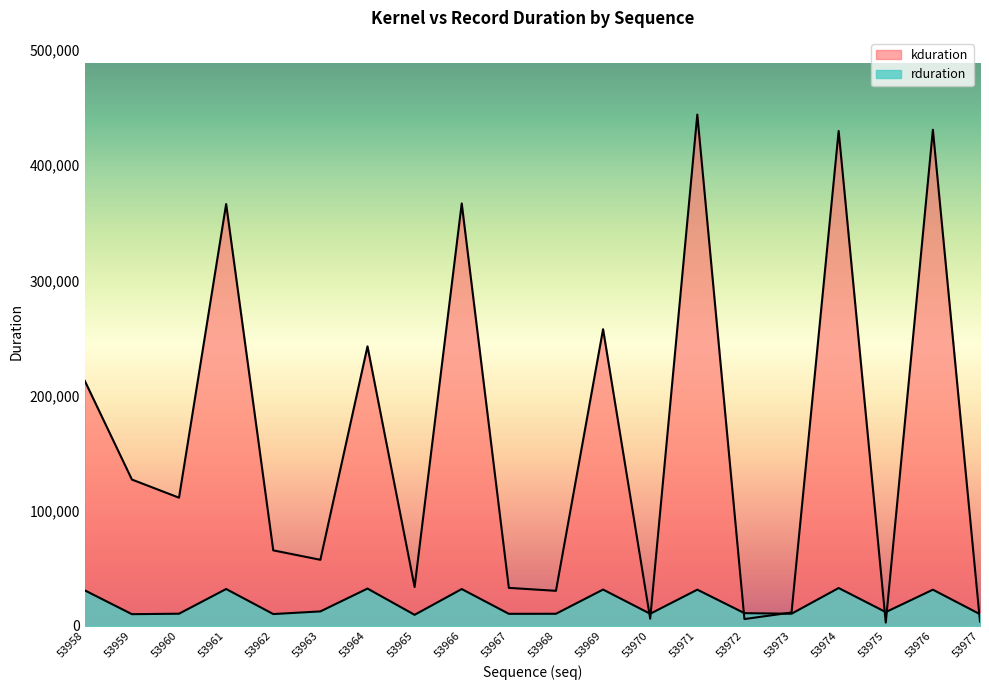

True or false: rduration and kduration intersect in this chart.

True